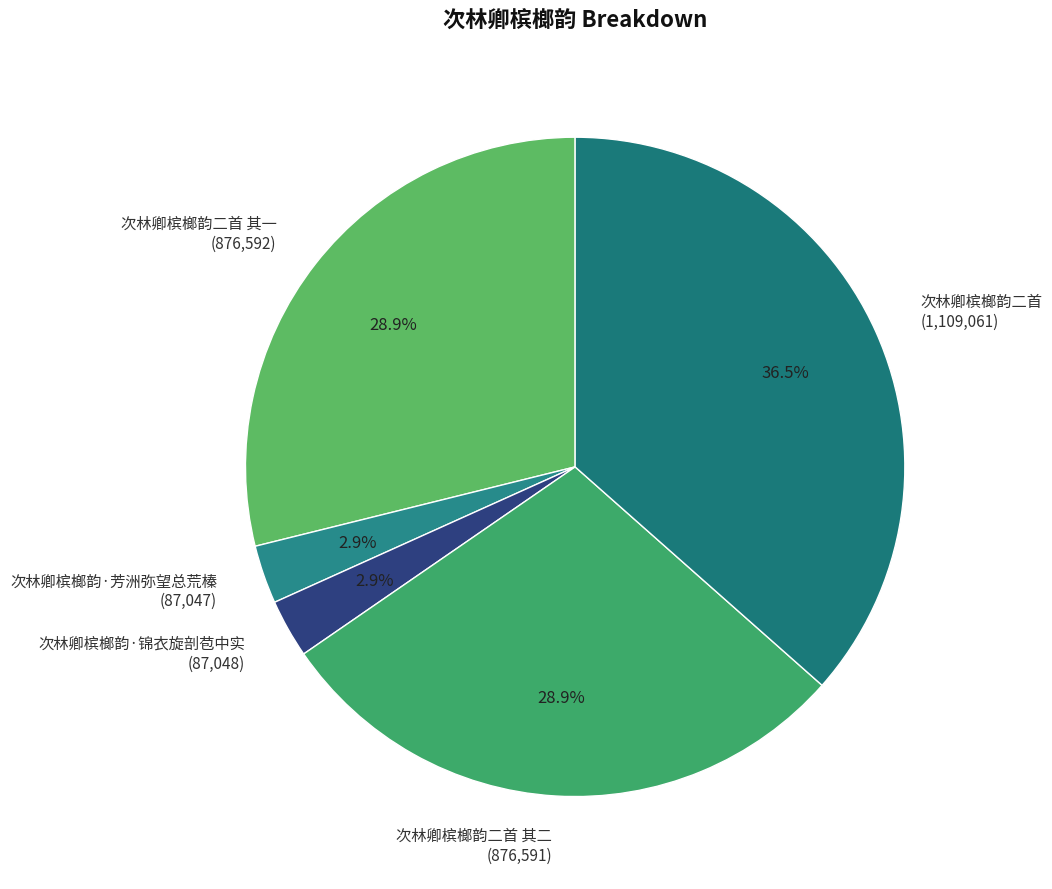

Between 次林卿槟榔韵二首 其二 (876,591) and 次林卿槟榔韵二首 (1,109,061), which is larger?

次林卿槟榔韵二首 (1,109,061)